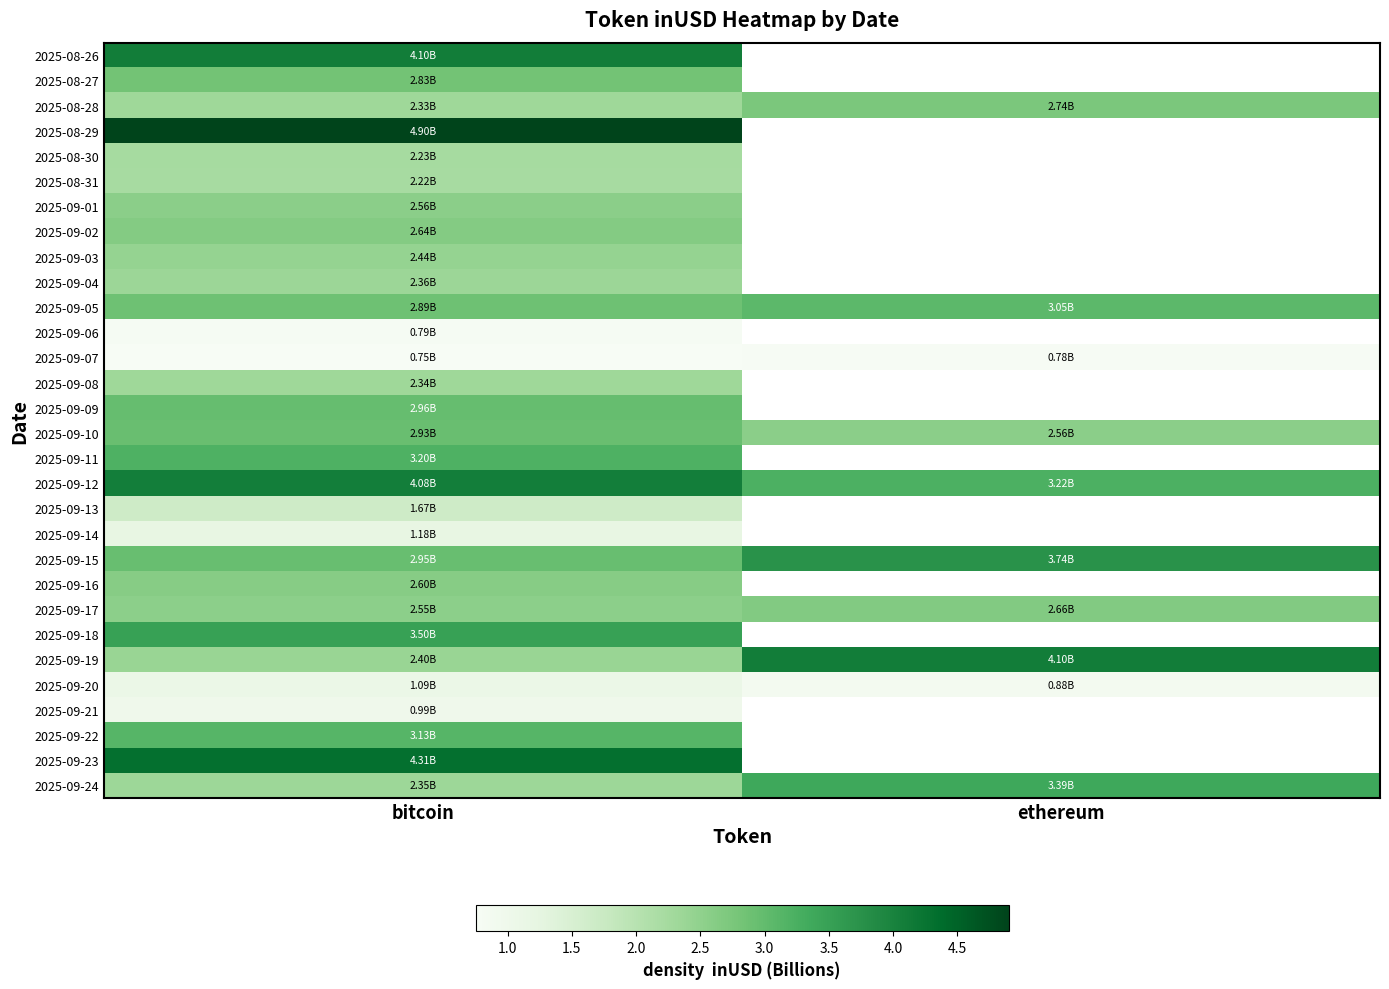

At which category is the sum across all series the highest?

bitcoin